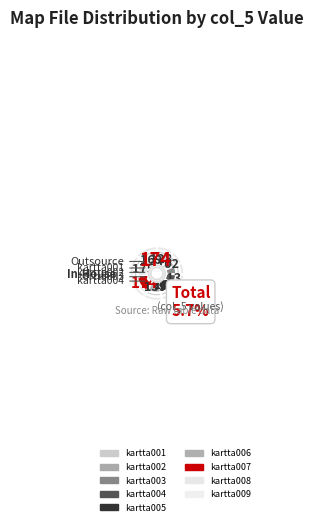

Does any single category account for the majority?

No